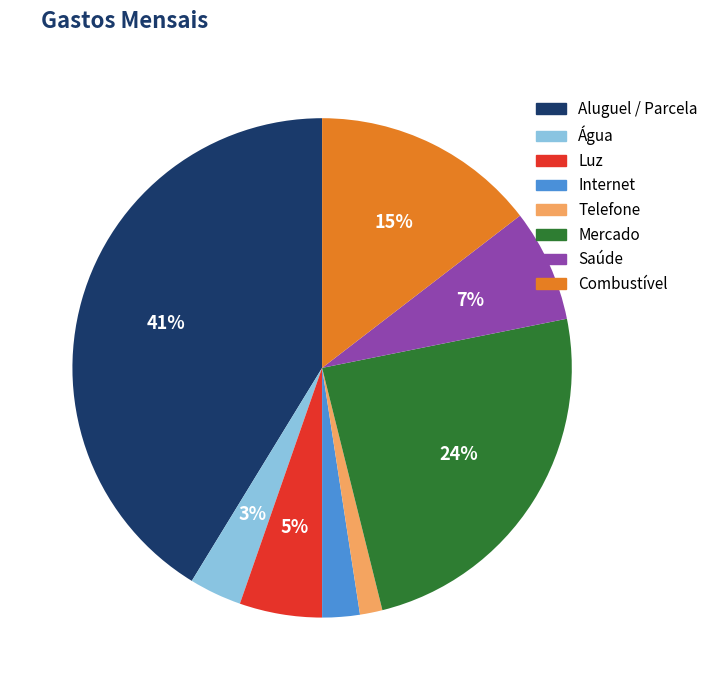

How many segments does this pie chart have?

8